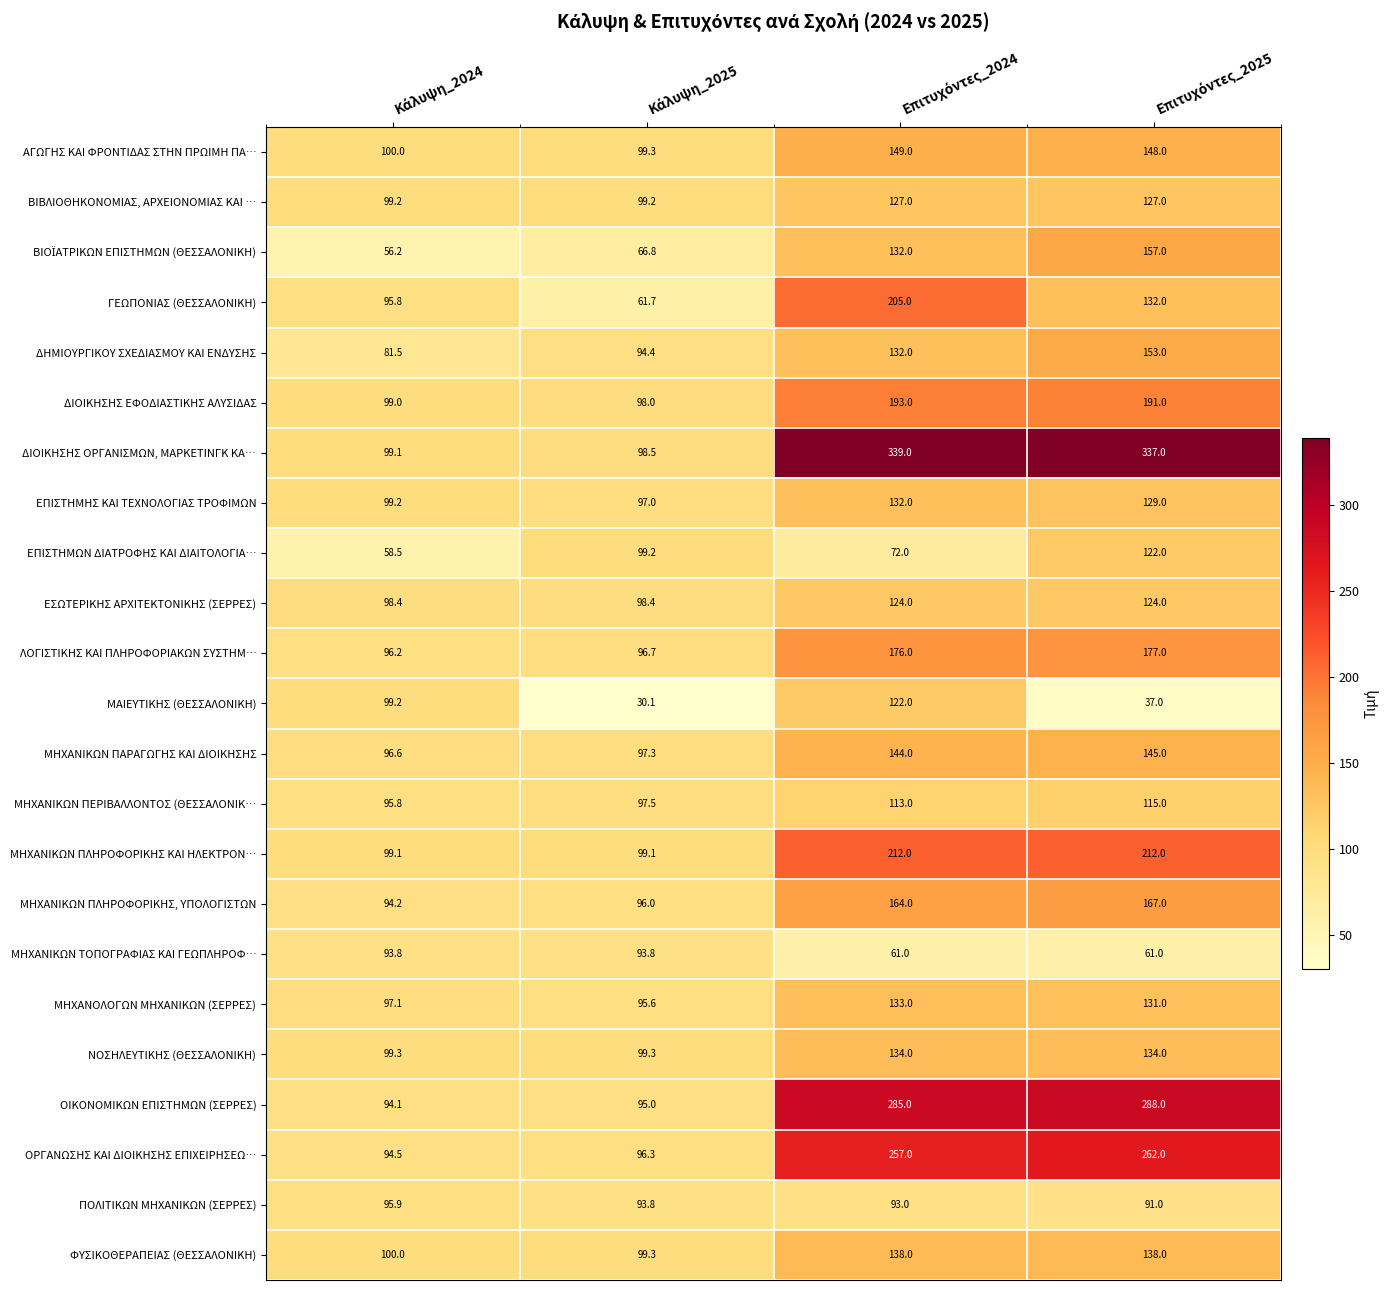

How many categories are shown in the chart?

4